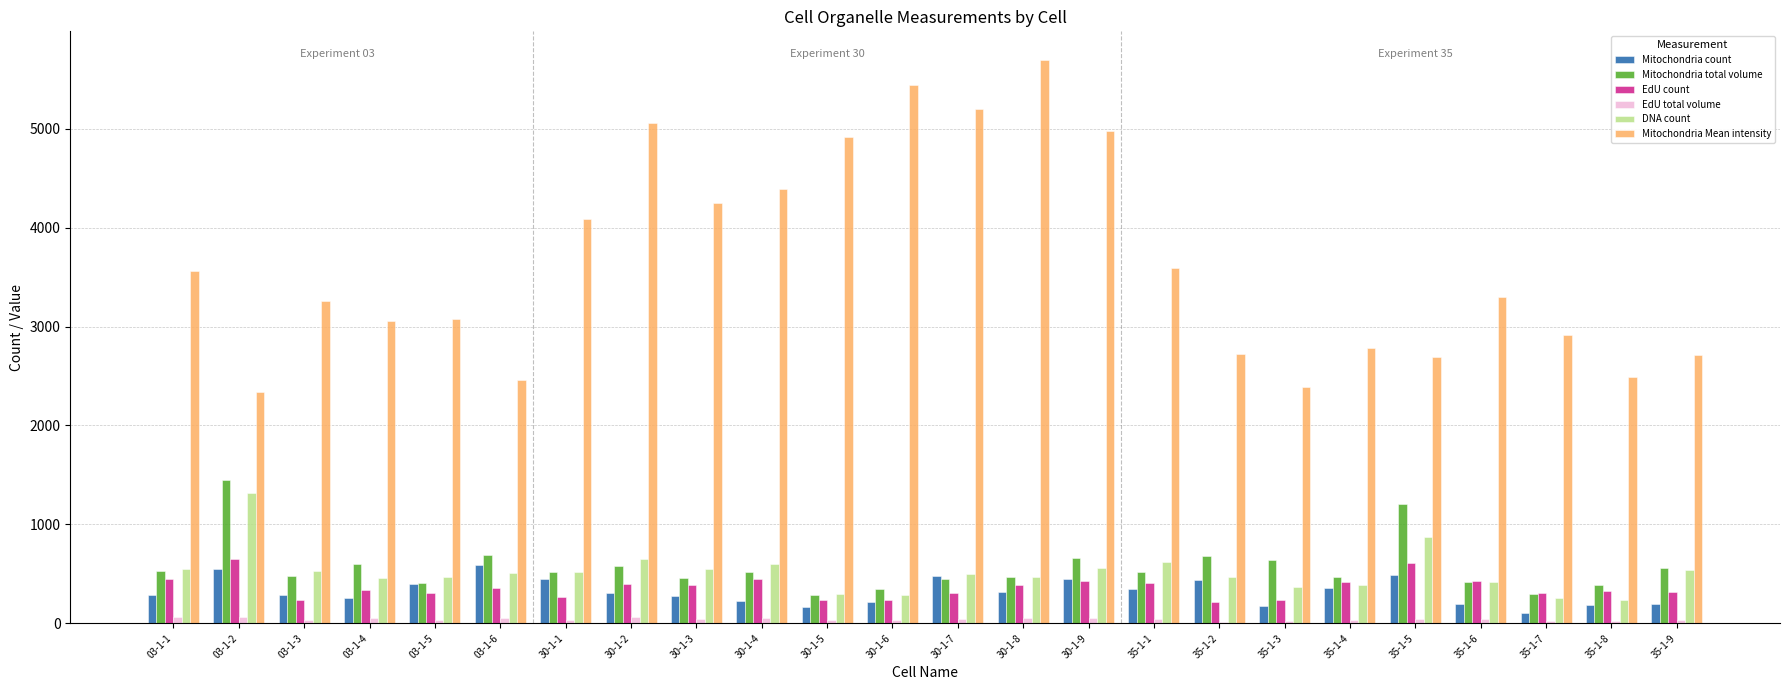

The value of EdU count at 03-1-2 is 445.1. True or false?

False